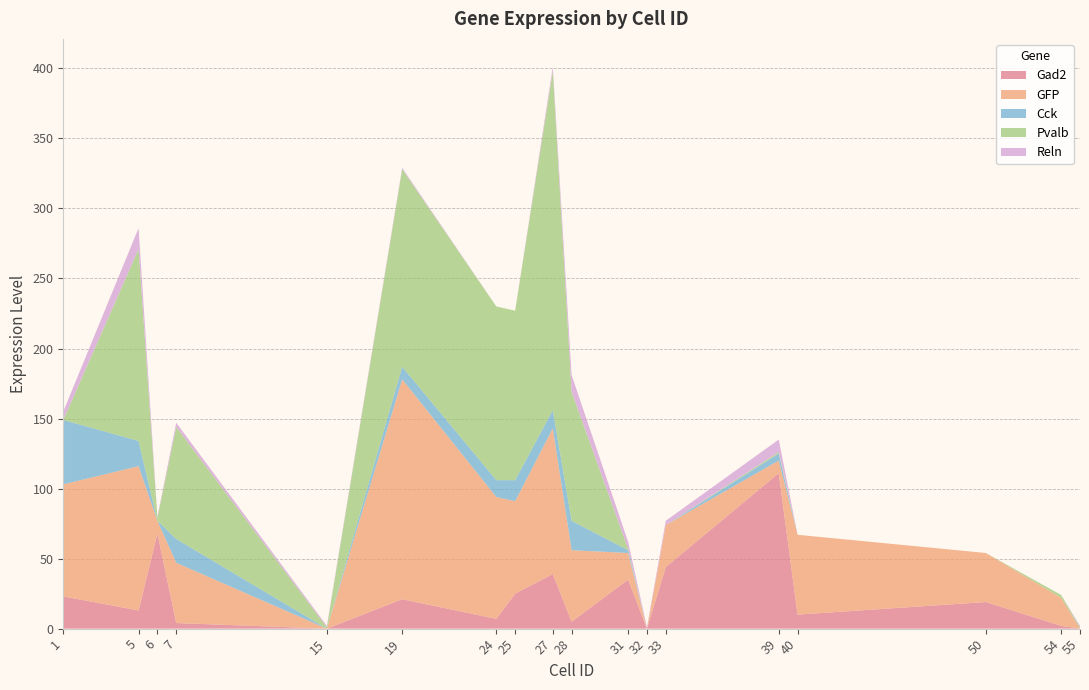

Reading left to right, extract all data points from this chart.

Gad2: 1=23	5=13	6=68	7=4	15=0	19=21	24=7	25=25	27=39	28=5	31=35	32=0	33=44	39=111	40=10	50=19	54=2	55=0
GFP: 1=80	5=103	6=9	7=43	15=0	19=157	24=87	25=66	27=104	28=51	31=19	32=0	33=30	39=9	40=57	50=35	54=20	55=0
Cck: 1=46	5=18	6=0	7=17	15=0	19=9	24=12	25=15	27=13	28=21	31=2	32=0	33=0	39=5	40=0	50=0	54=0	55=0
Pvalb: 1=0	5=137	6=2	7=80	15=1	19=141	24=124	25=121	27=242	28=92	31=1	32=0	33=0	39=1	40=0	50=0	54=2	55=1
Reln: 1=6	5=15	6=1	7=3	15=1	19=1	24=0	25=0	27=3	28=12	31=5	32=1	33=3	39=9	40=0	50=0	54=0	55=1